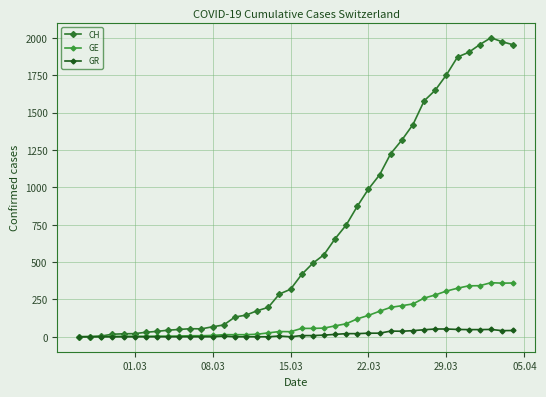

Which series has the largest total across all categories?

CH